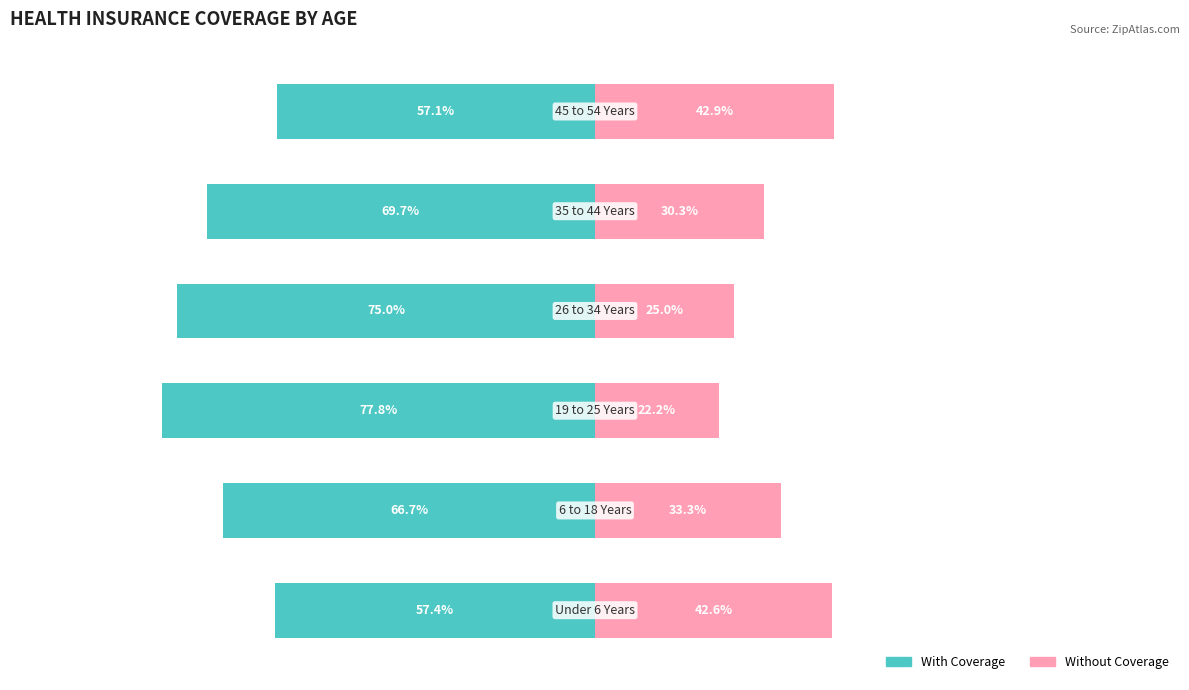

How many groups of bars are there?

6